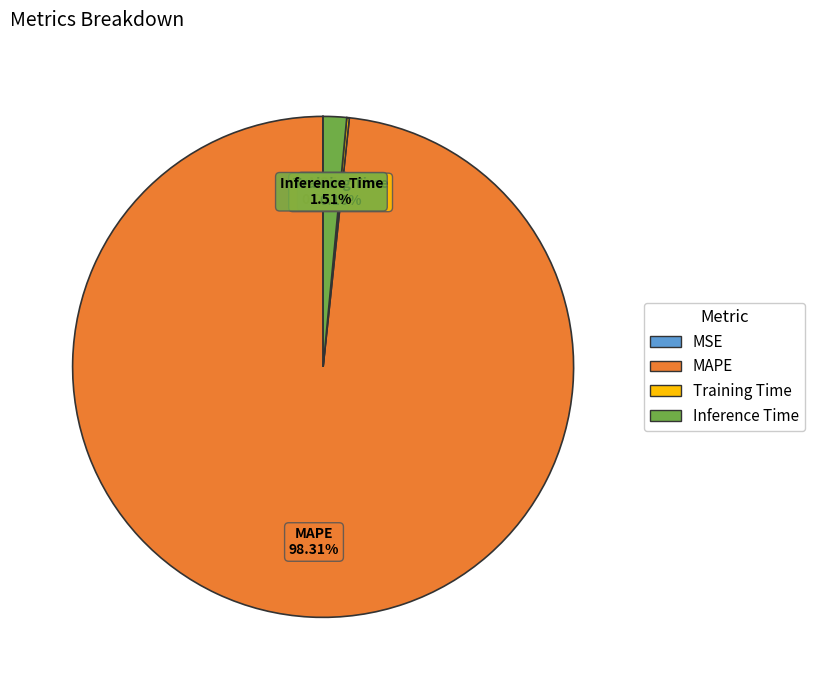

Is there any slice that represents more than half of the pie?

Yes